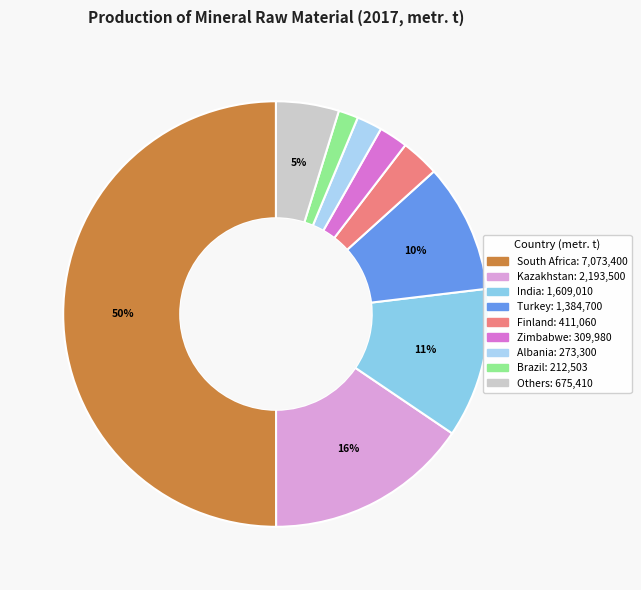

Count the number of slices in the pie.

9